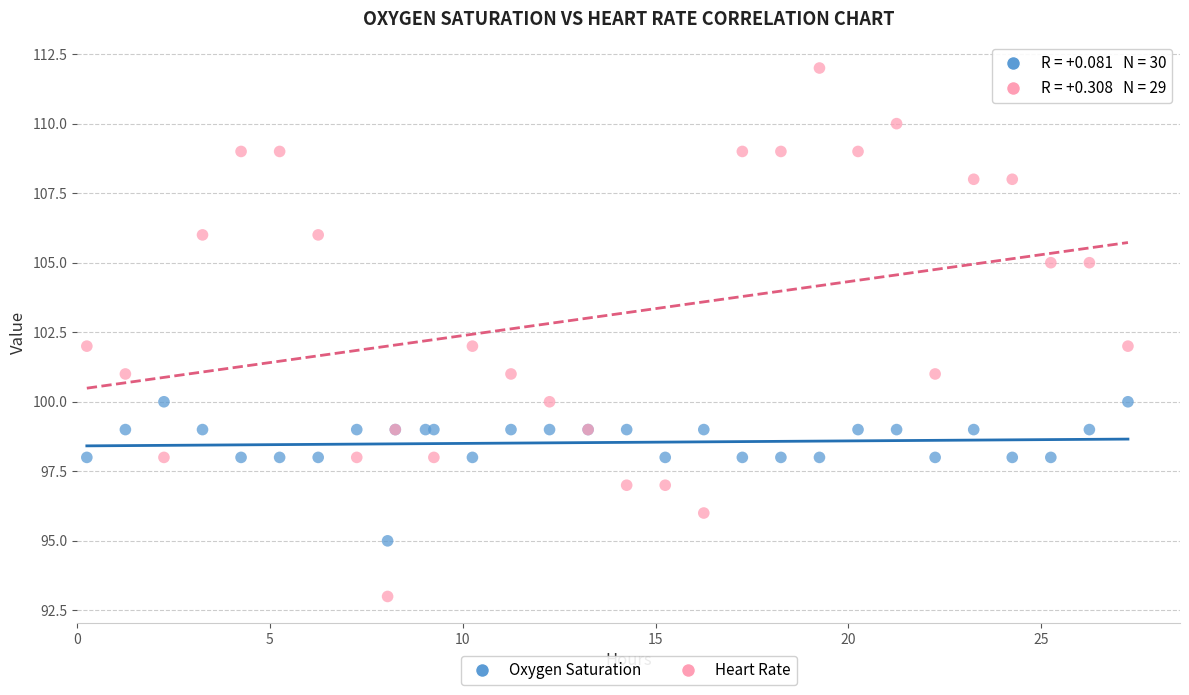

Which series has the widest spread of Y values?

Heart Rate